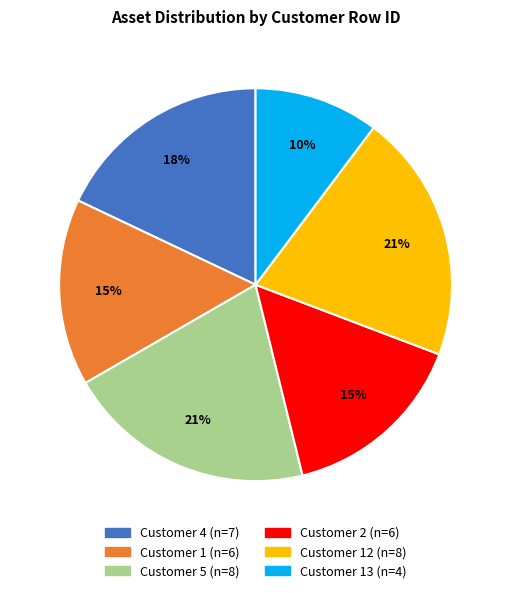

To the nearest percent, what is the average slice percentage?

17%